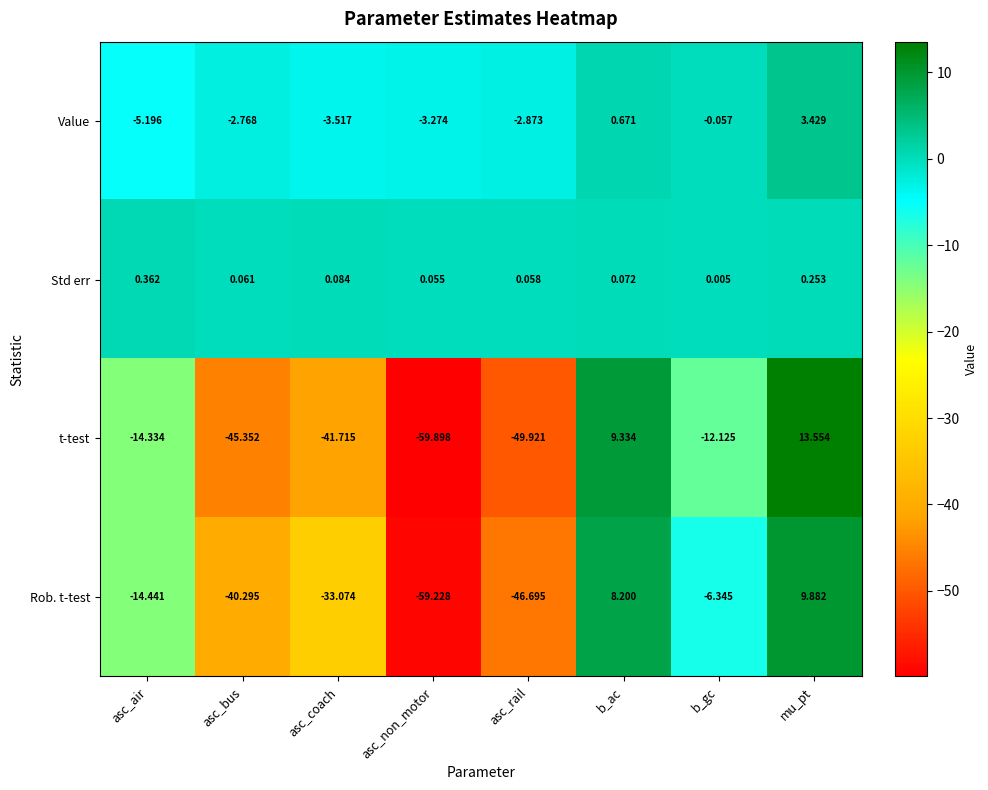

At which category does the chart reach its peak across all series?

mu_pt